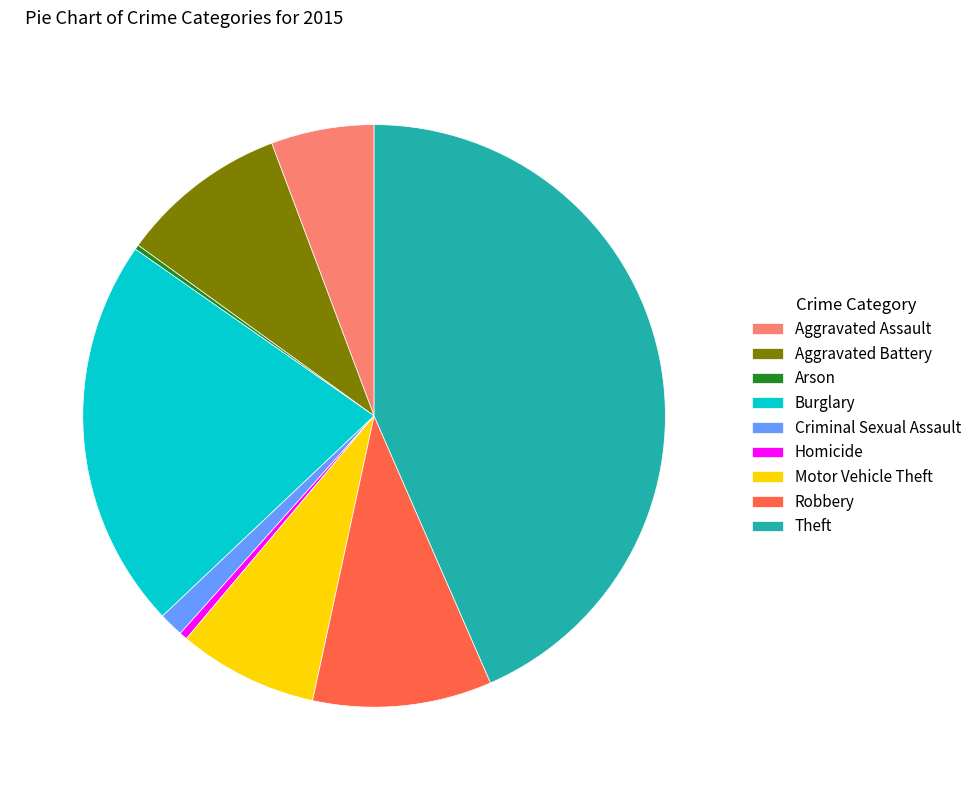

What is the largest slice in the pie chart?

Theft